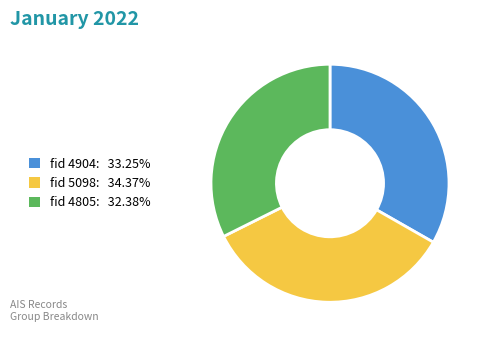

How many segments does this pie chart have?

3